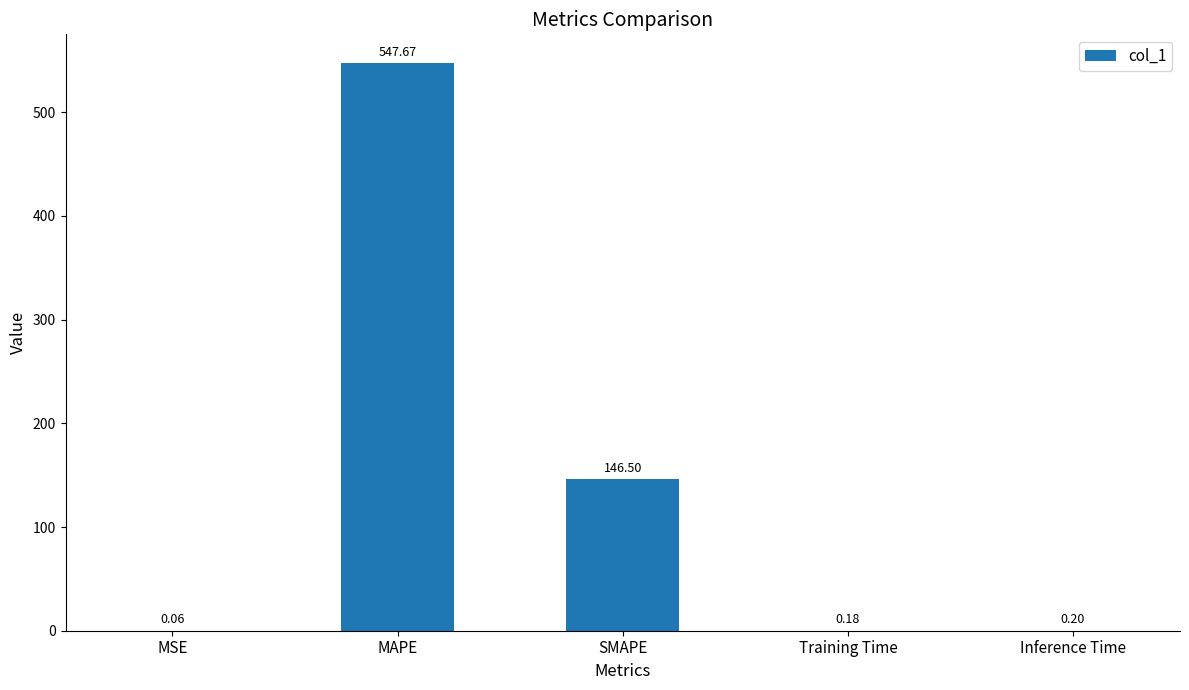

Which label corresponds to the largest value in the chart?

MAPE